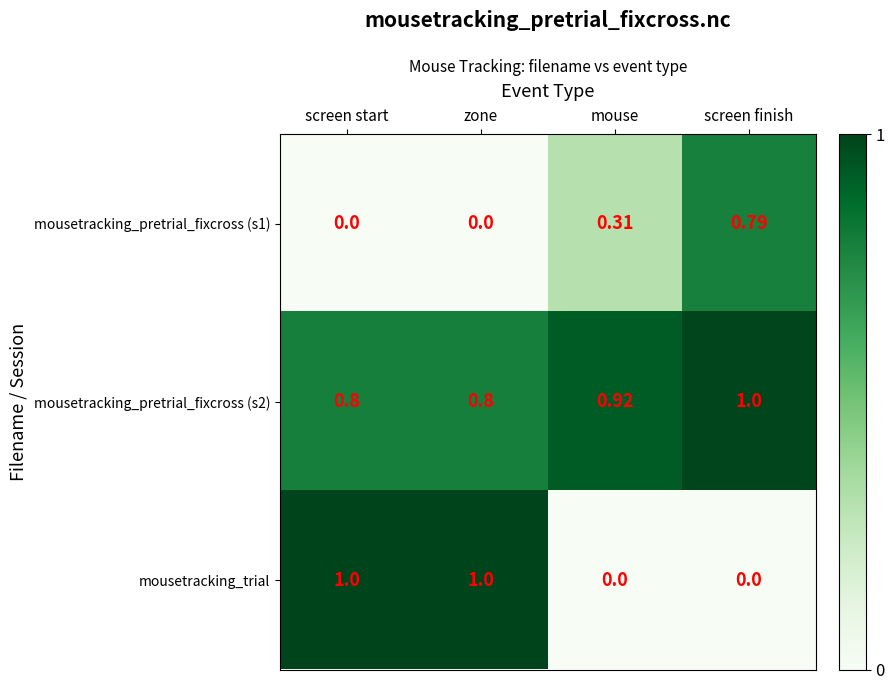

Count the number of categories in the chart.

4